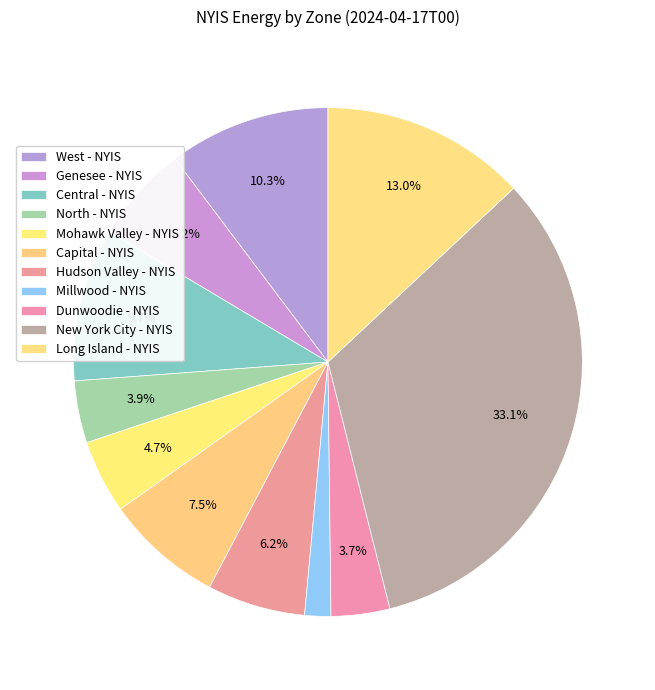

Does Mohawk Valley - NYIS represent more than half of the total?

No